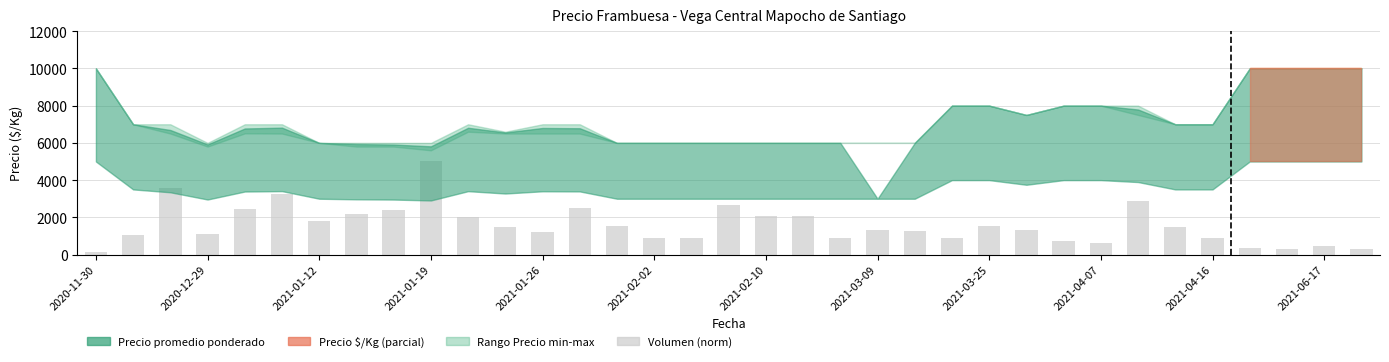

What is the value of the 6th bar from the left?

3273.8